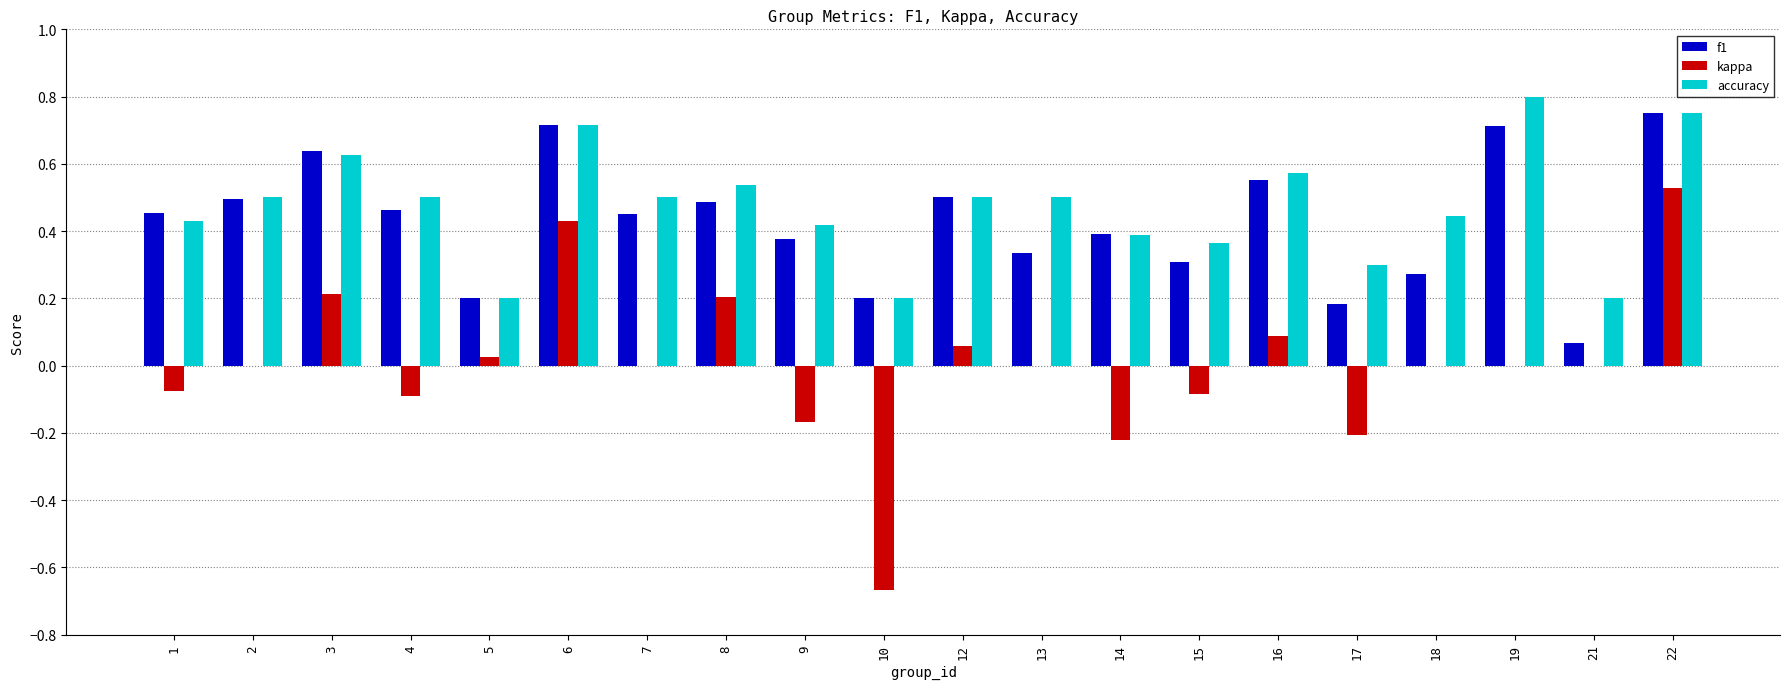

What is the total value across all series at 7?

1.0